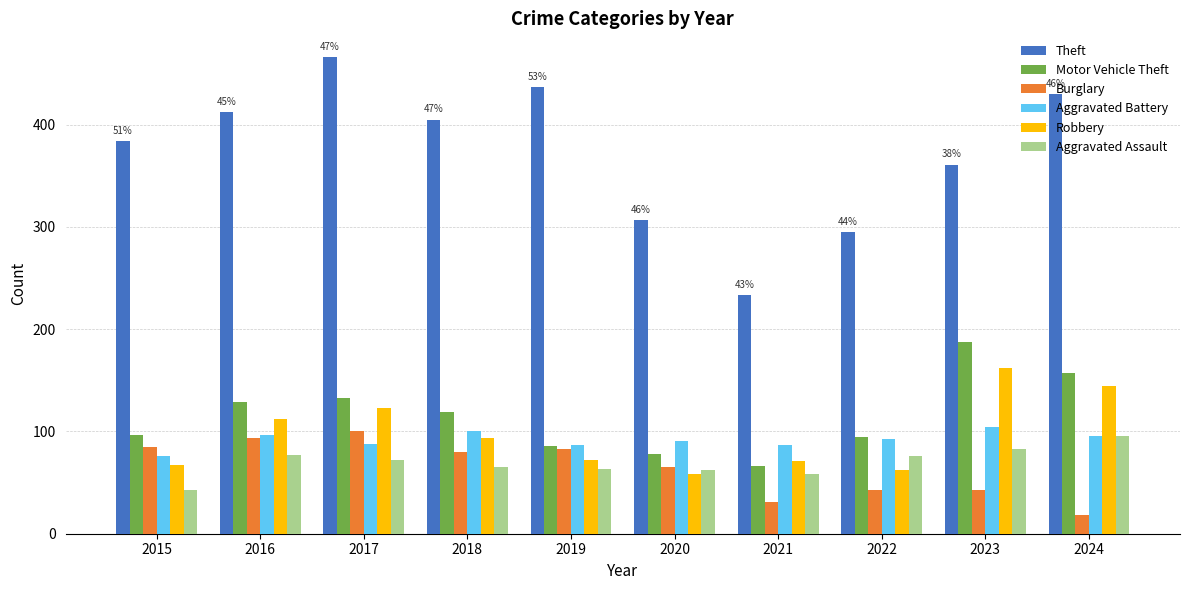

What is the spread (max minus min) of values at 2019?

374